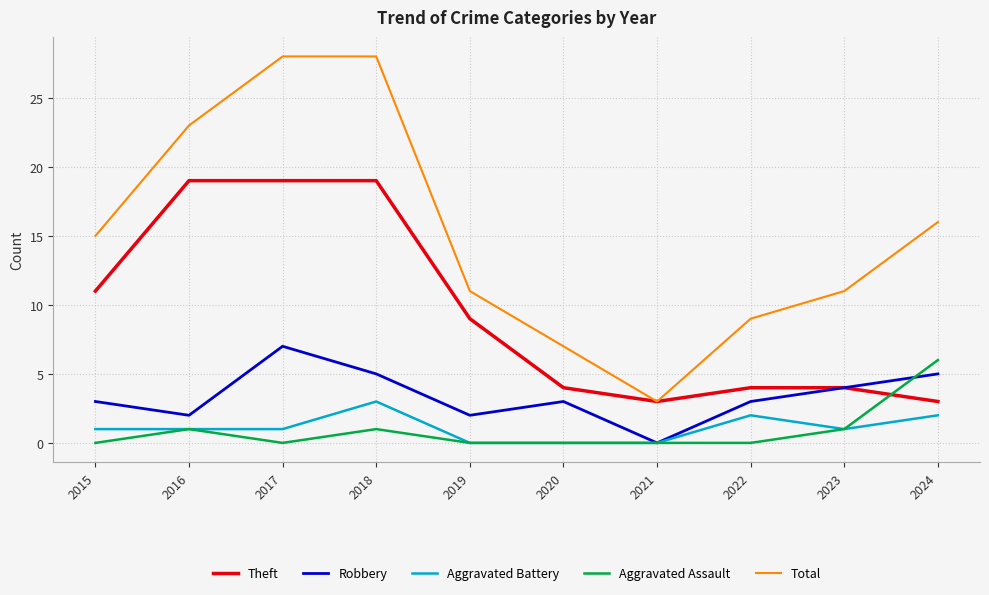

What is the maximum value shown in the chart?

28